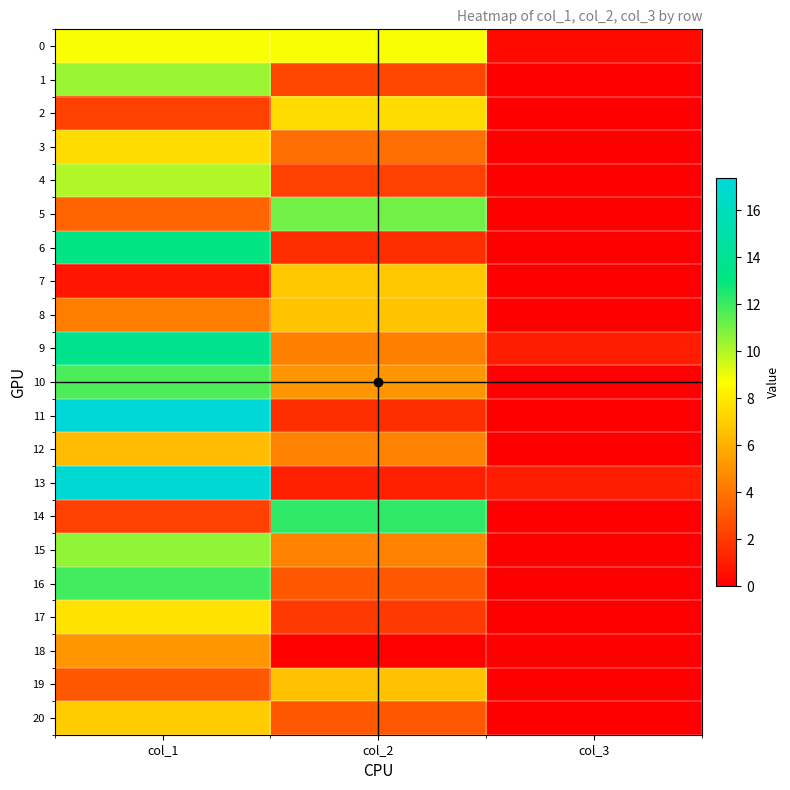

How many series are shown in this chart?

21